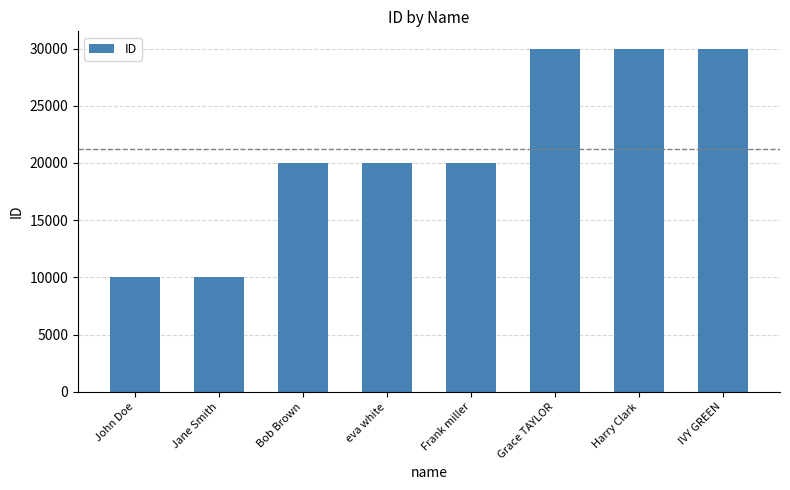

What is the difference between the maximum and minimum values?

20002